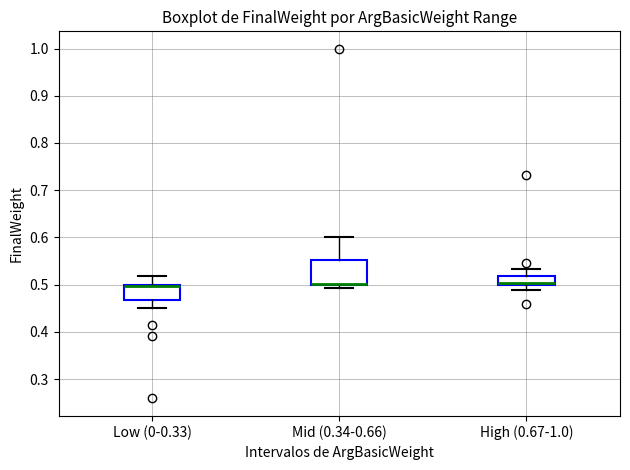

Comparing the boxes themselves (not the whiskers), which one is the tallest?

Mid (0.34-0.66)